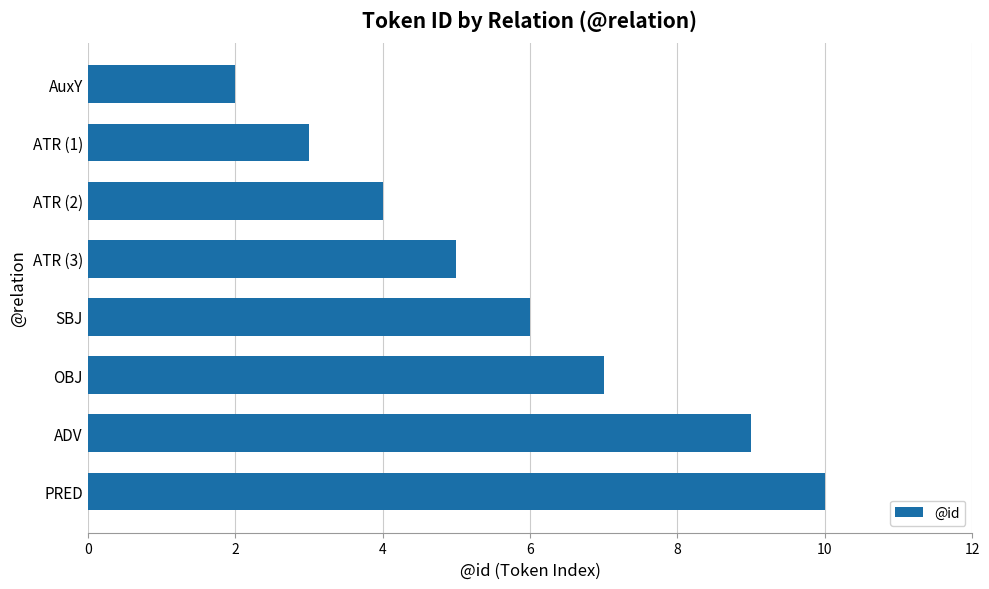

Does the chart contain stacked bars?

No